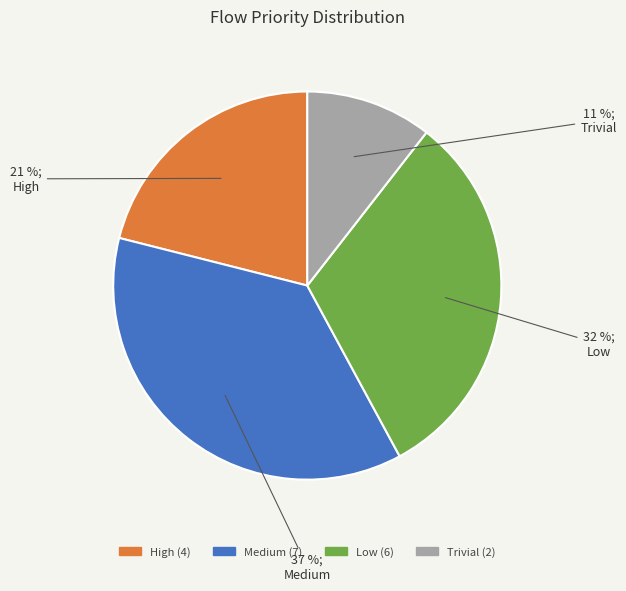

Count the number of slices in the pie.

4